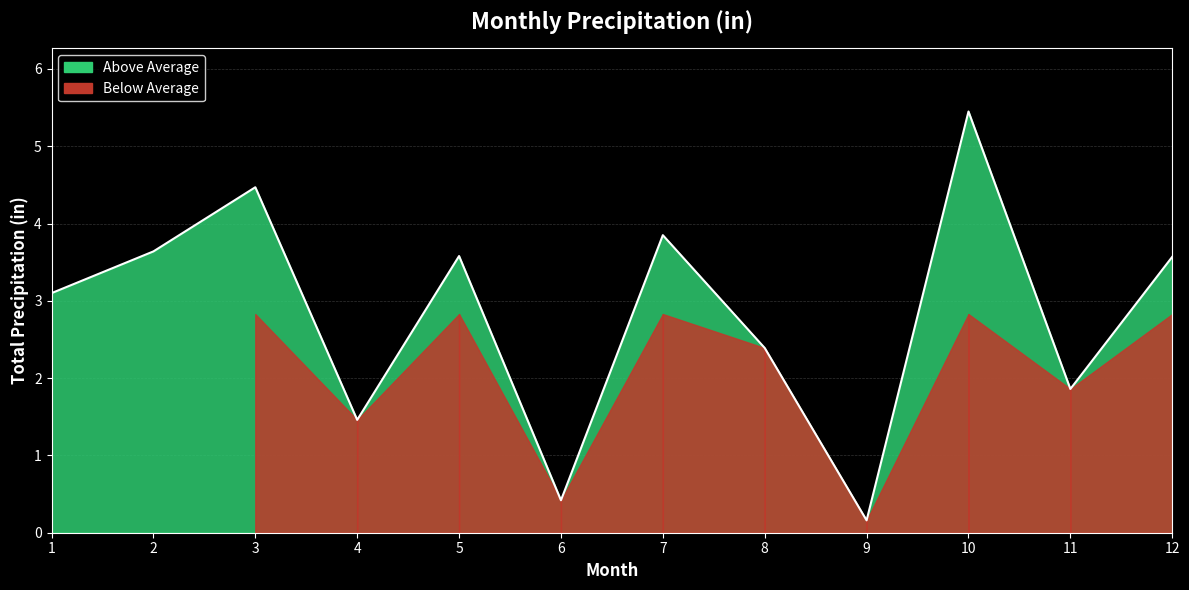

True or false: there are more than 2 points higher than both neighbors.

True